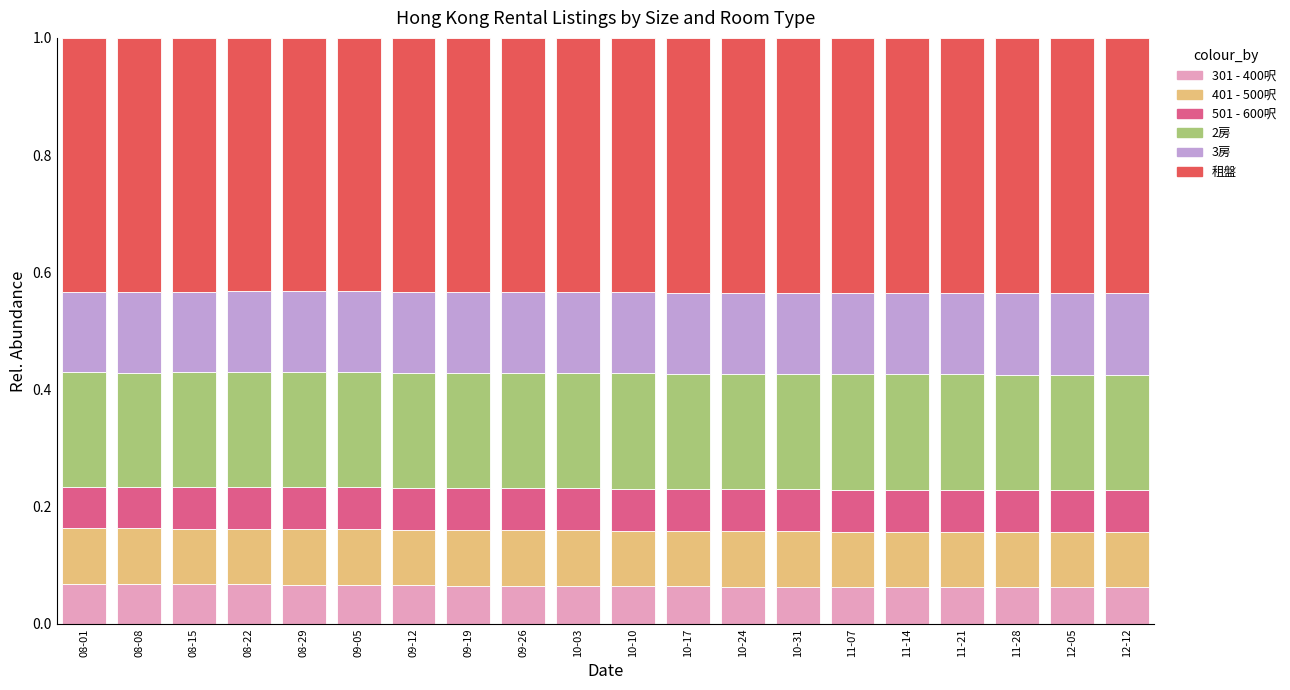

The 301 - 400呎 series shows 0.1 at 12-05. True or false?

True